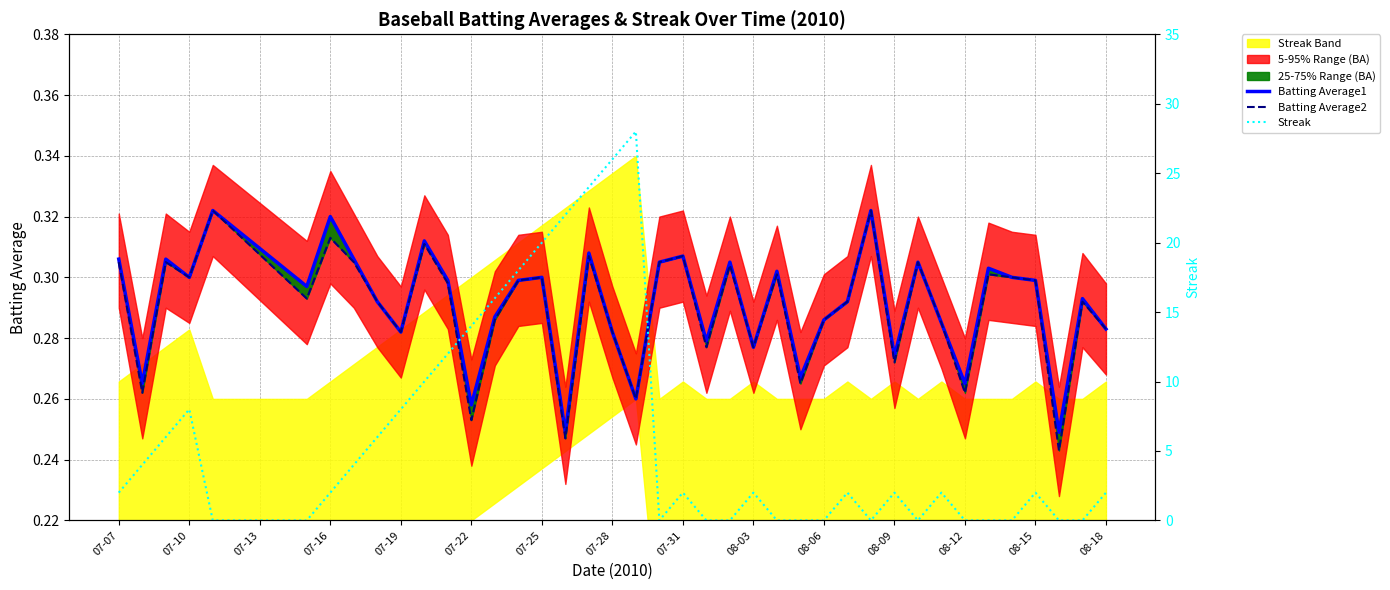

How many lines are shown in the chart?

3